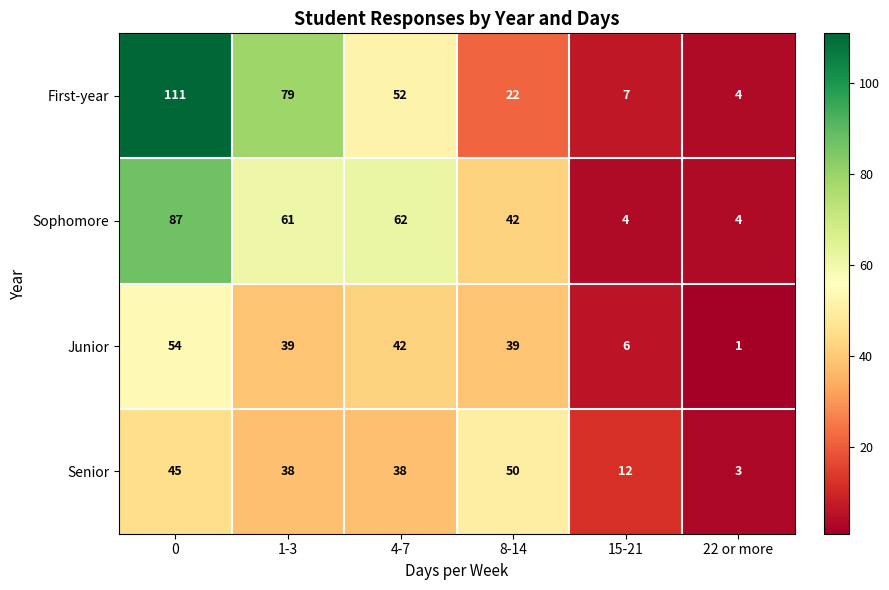

Where is Sophomore nearest to the value 45?

8-14